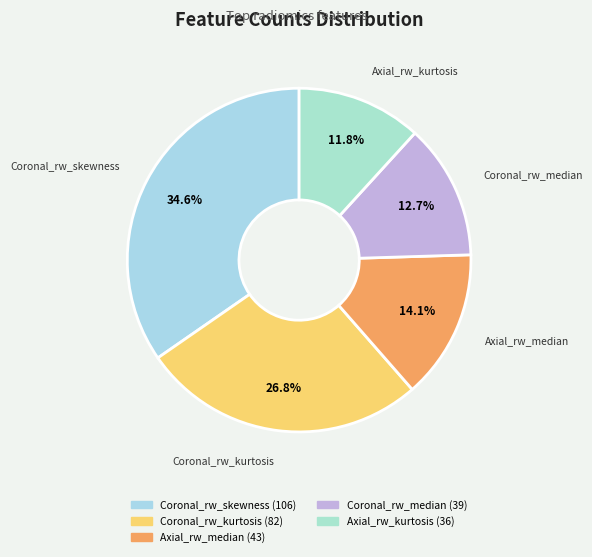

Does Coronal_rw_median account for over 50% of the chart?

No